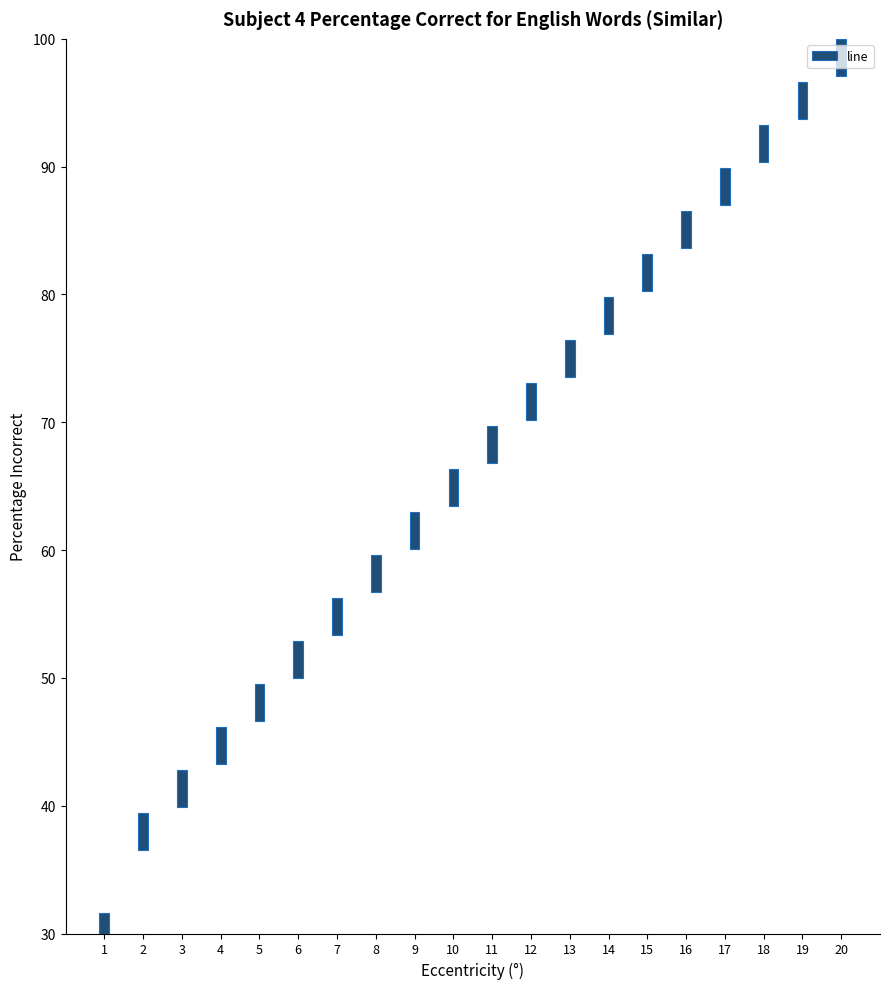

Is it true that the value at 7 is 2.9?

True